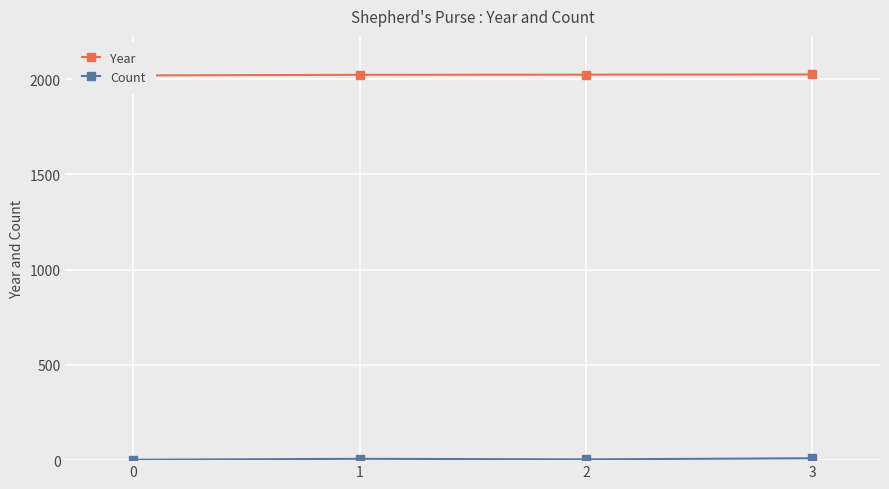

Between 0 and 3, which series saw the biggest shift?

Count